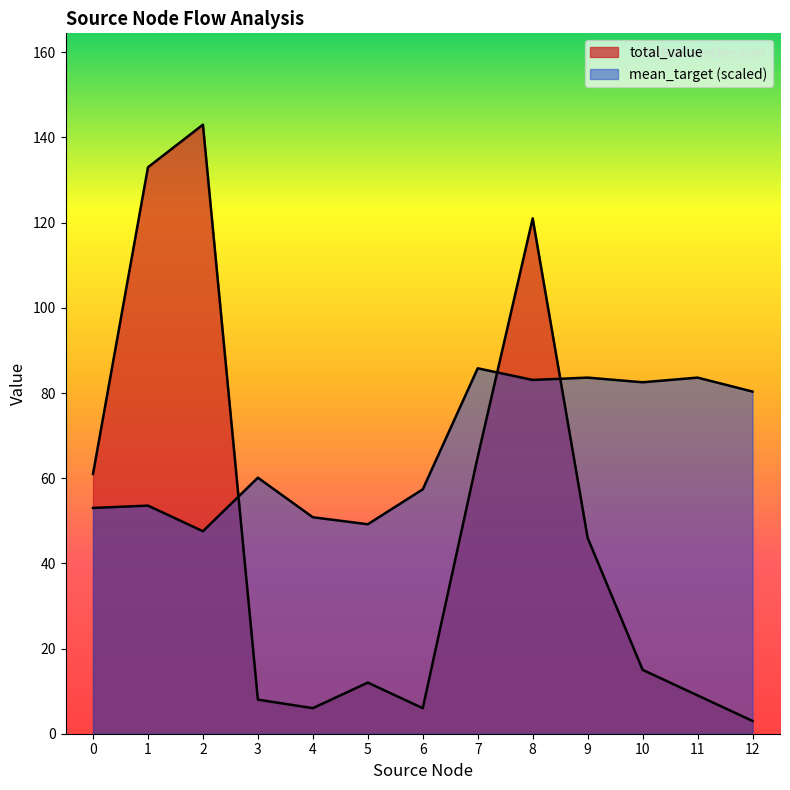

How many data points does each series have?

13